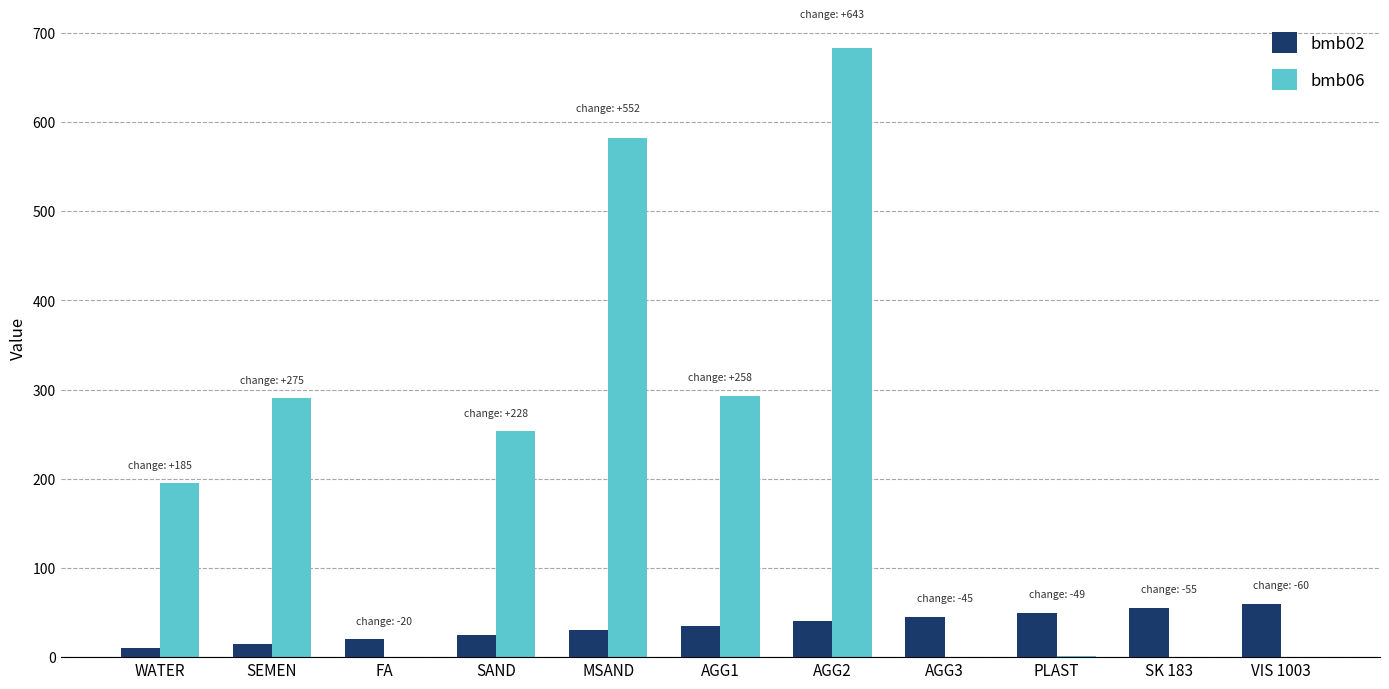

Which category has the highest value in the bmb06 series?

AGG2